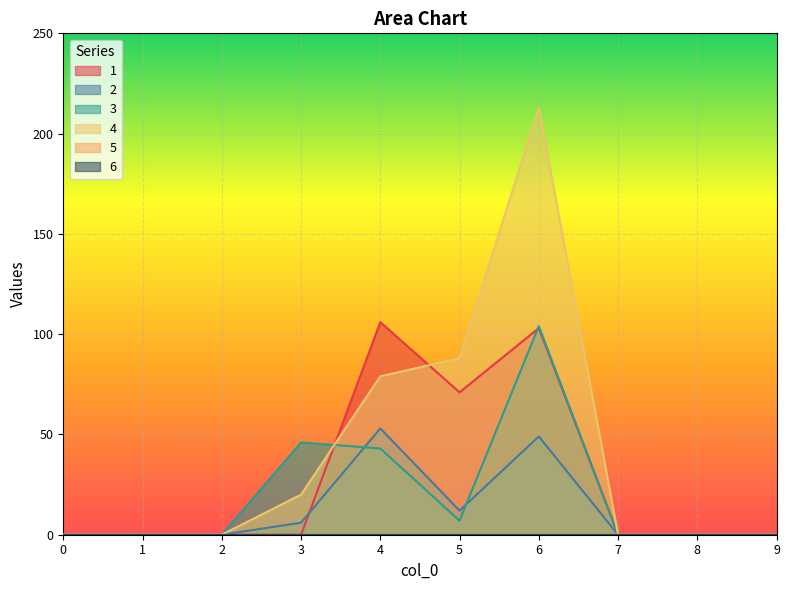

What is the difference between the maximum and minimum values in the 3 series?

104